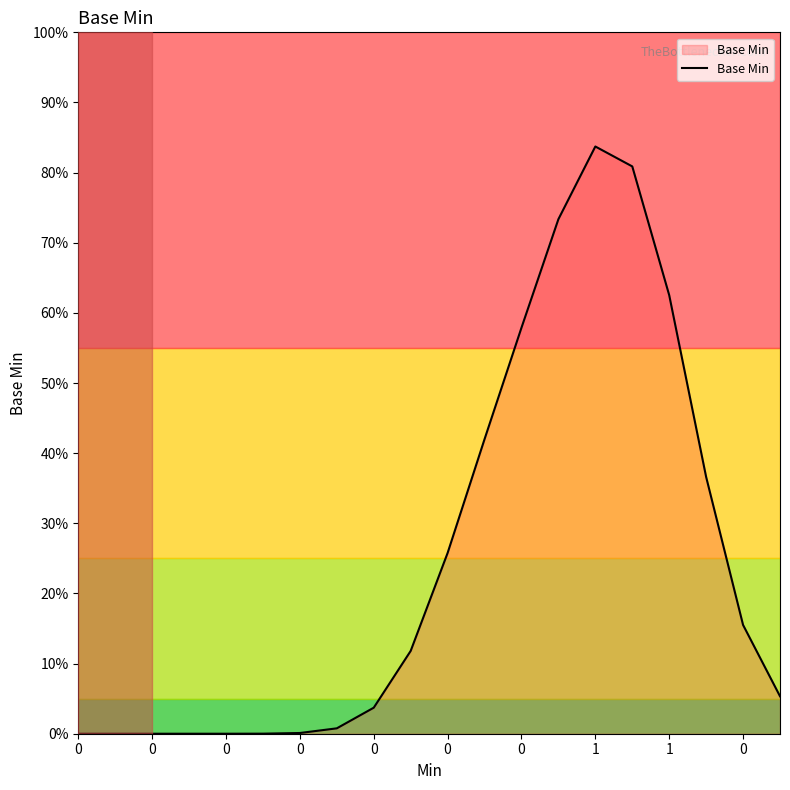

What is the difference between the maximum and minimum values?

83.7